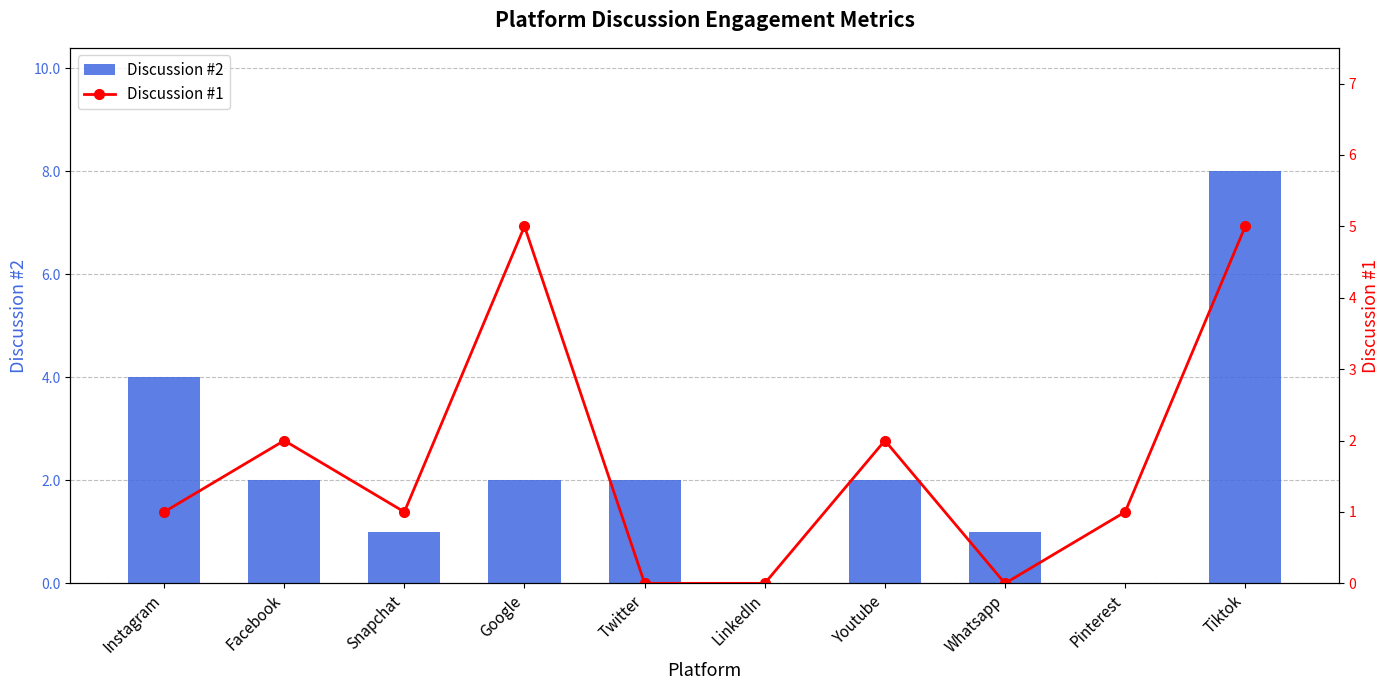

Count the Discussion #1 values in the range 0 to 2.

8